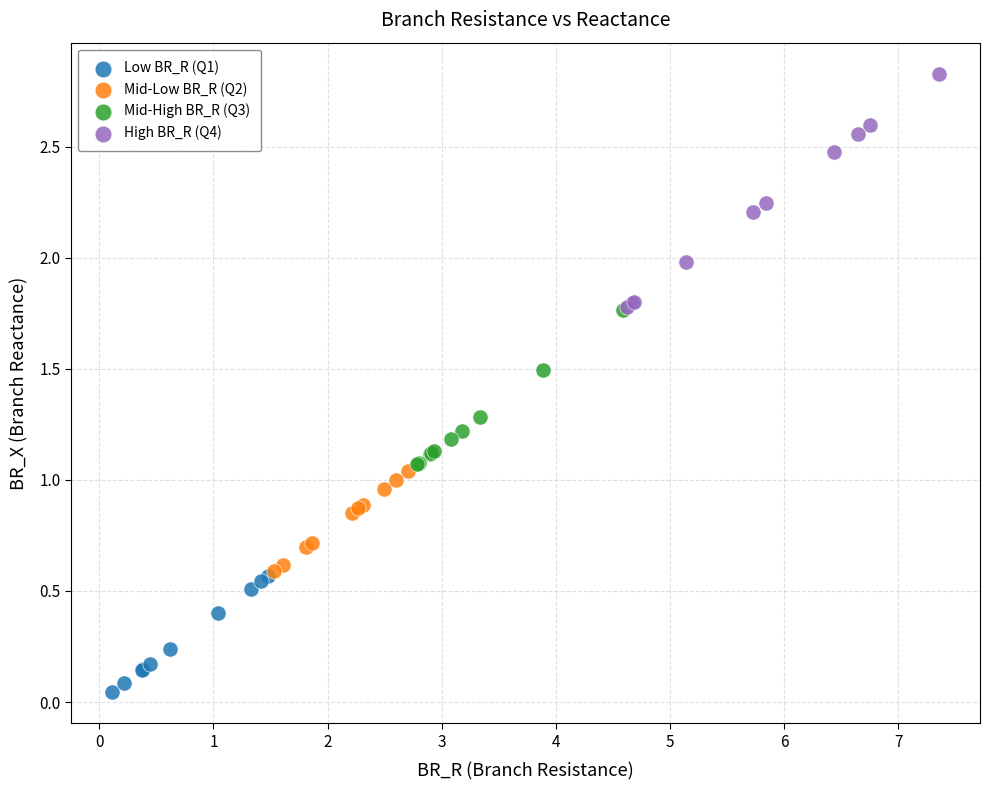

Which series has the widest spread of Y values?

High BR_R (Q4)